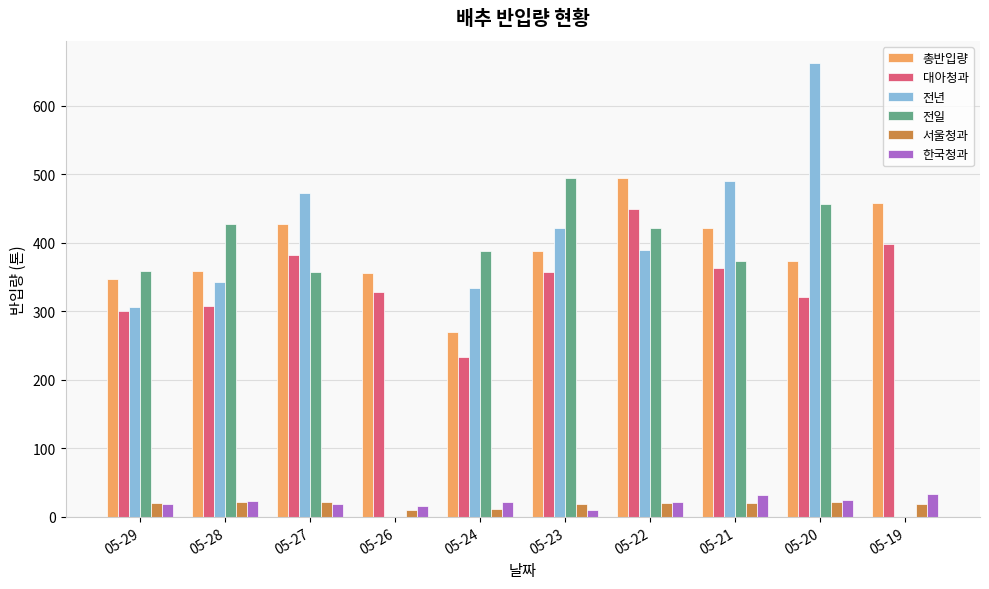

At which category is the sum across all series the highest?

05-20